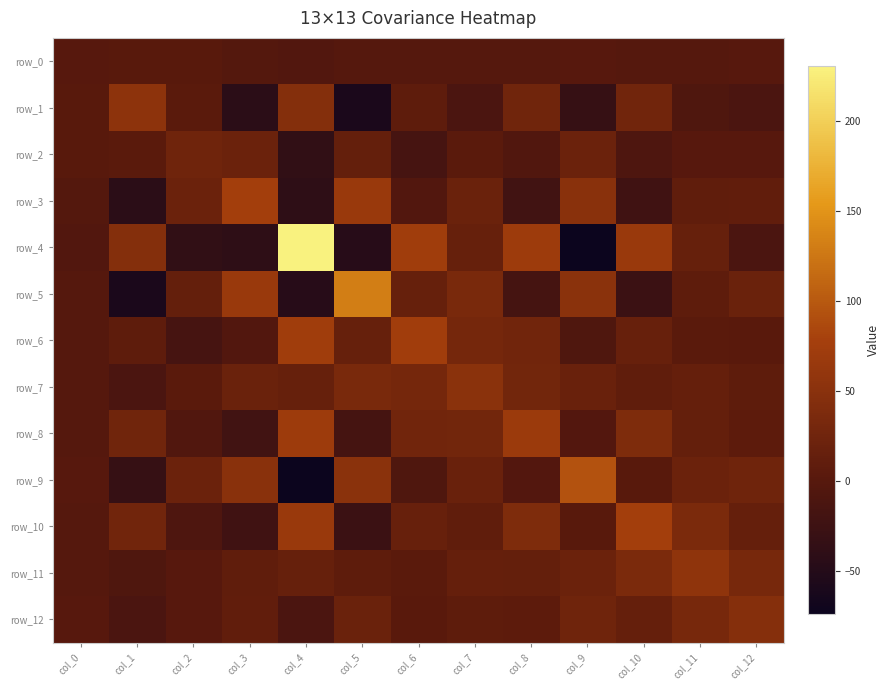

What is the difference between the maximum and minimum values in the row_6 series?

90.9